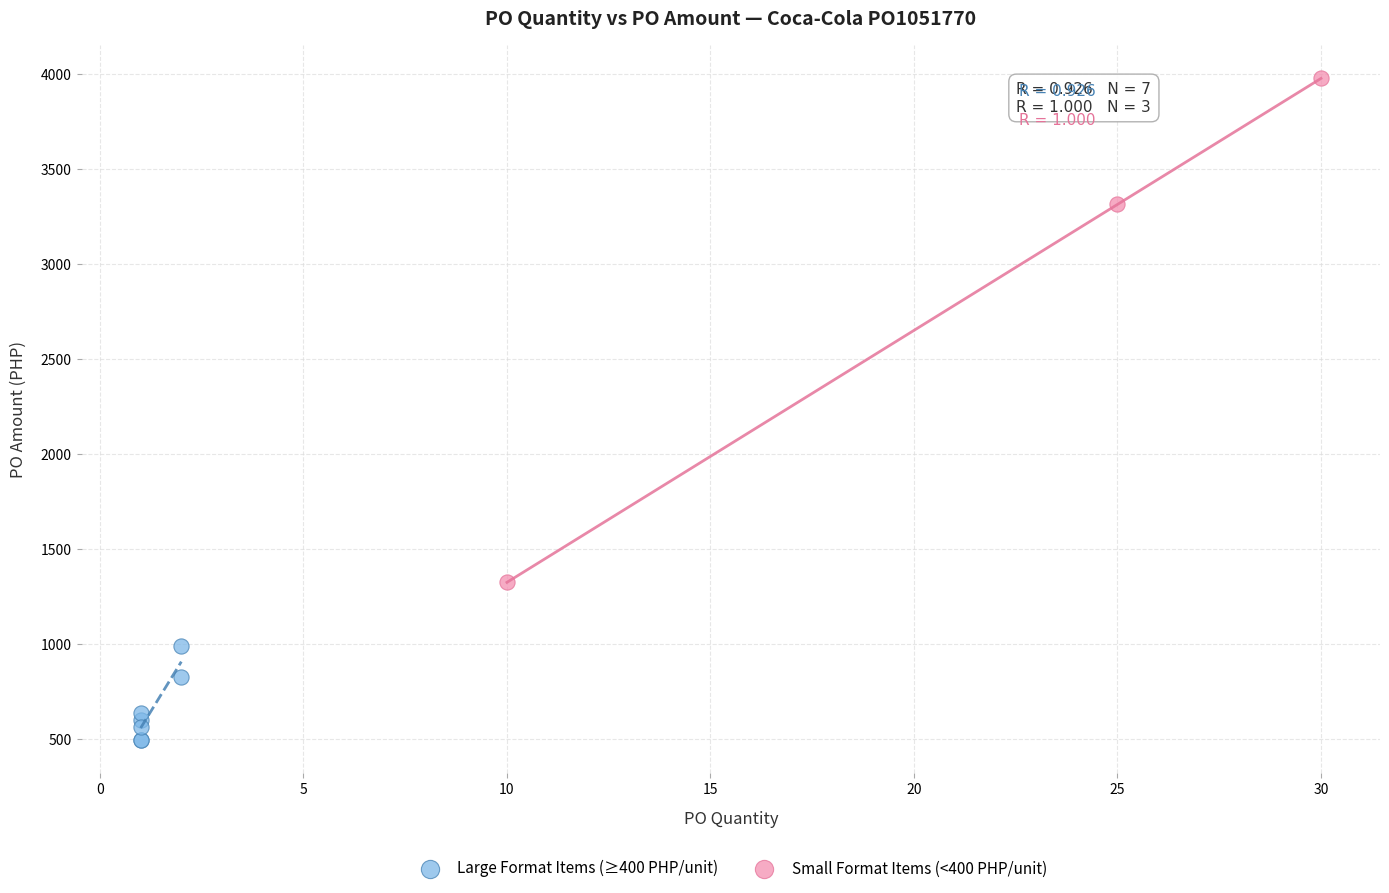

Which series contains the highest Y value?

Small Format Items (<400 PHP/unit)